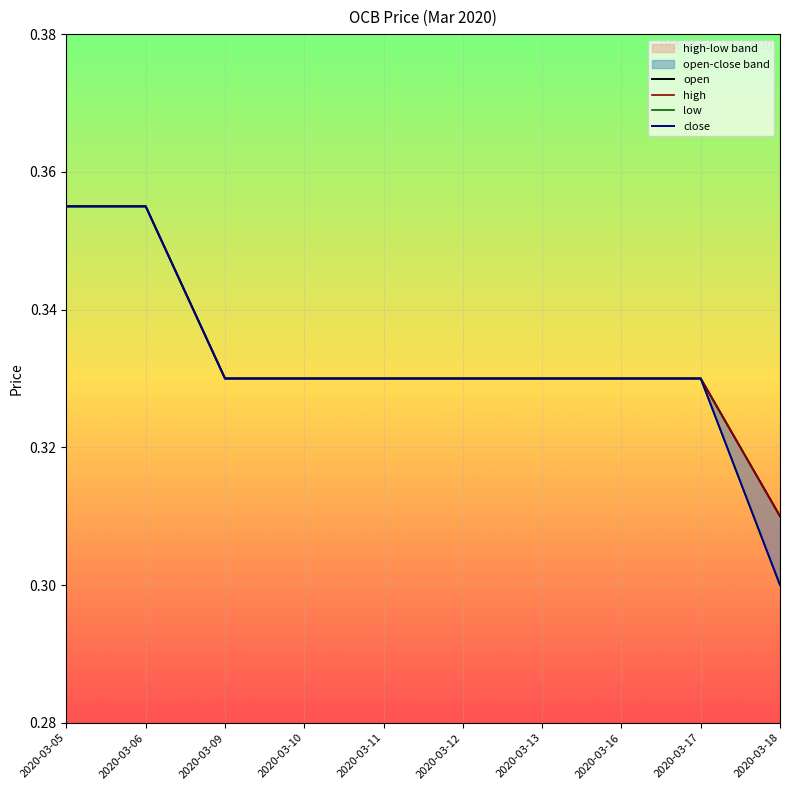

The value of open at 2020-03-05 is 0.6. True or false?

False